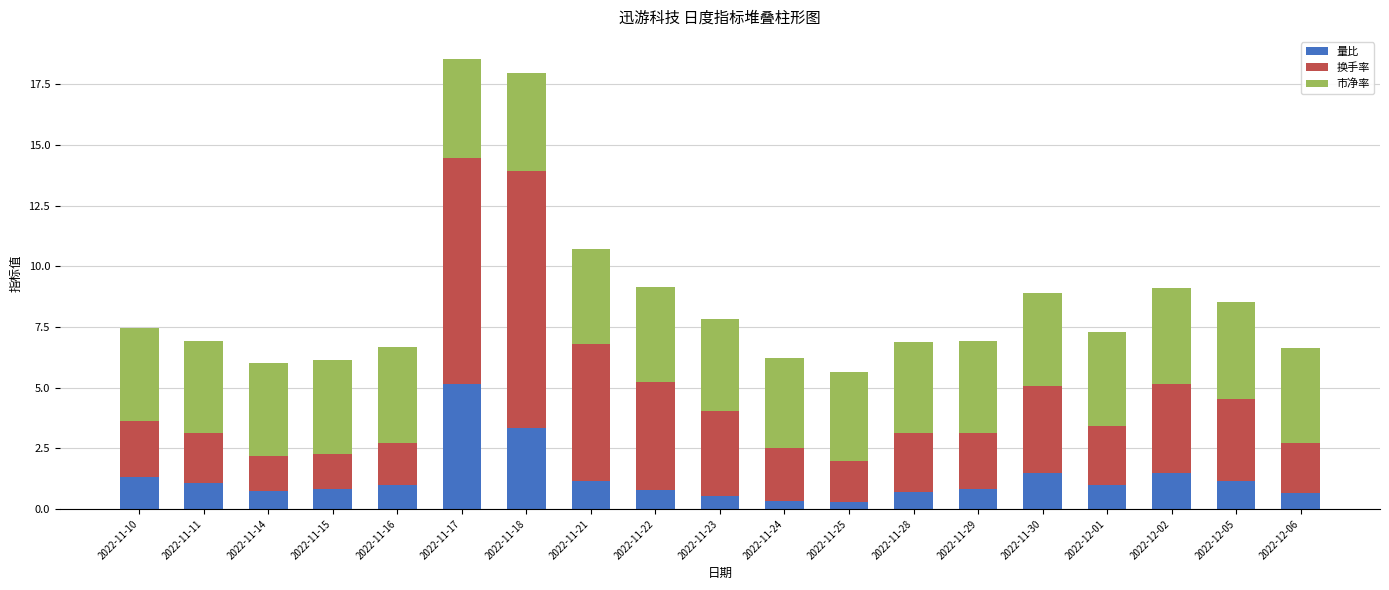

At which label does 量比 reach its peak?

2022-11-17